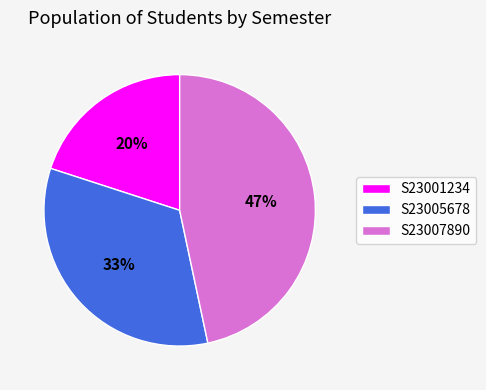

Is there any slice that represents more than half of the pie?

No